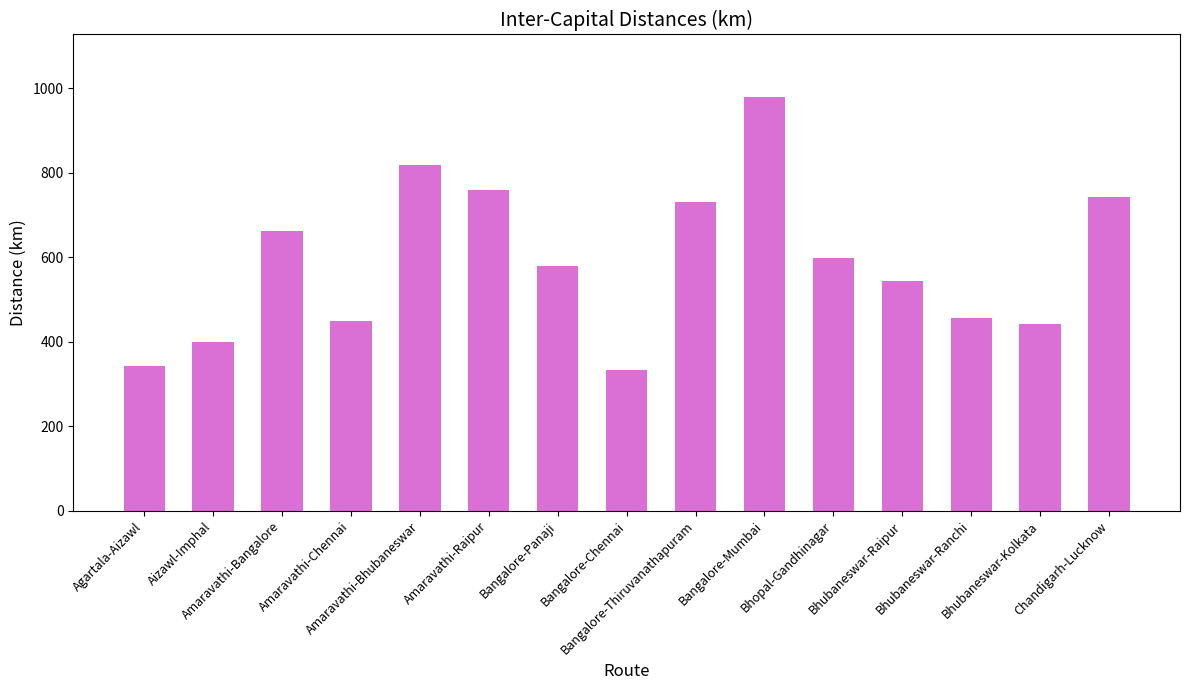

What is the value of the 6th bar from the left?

758